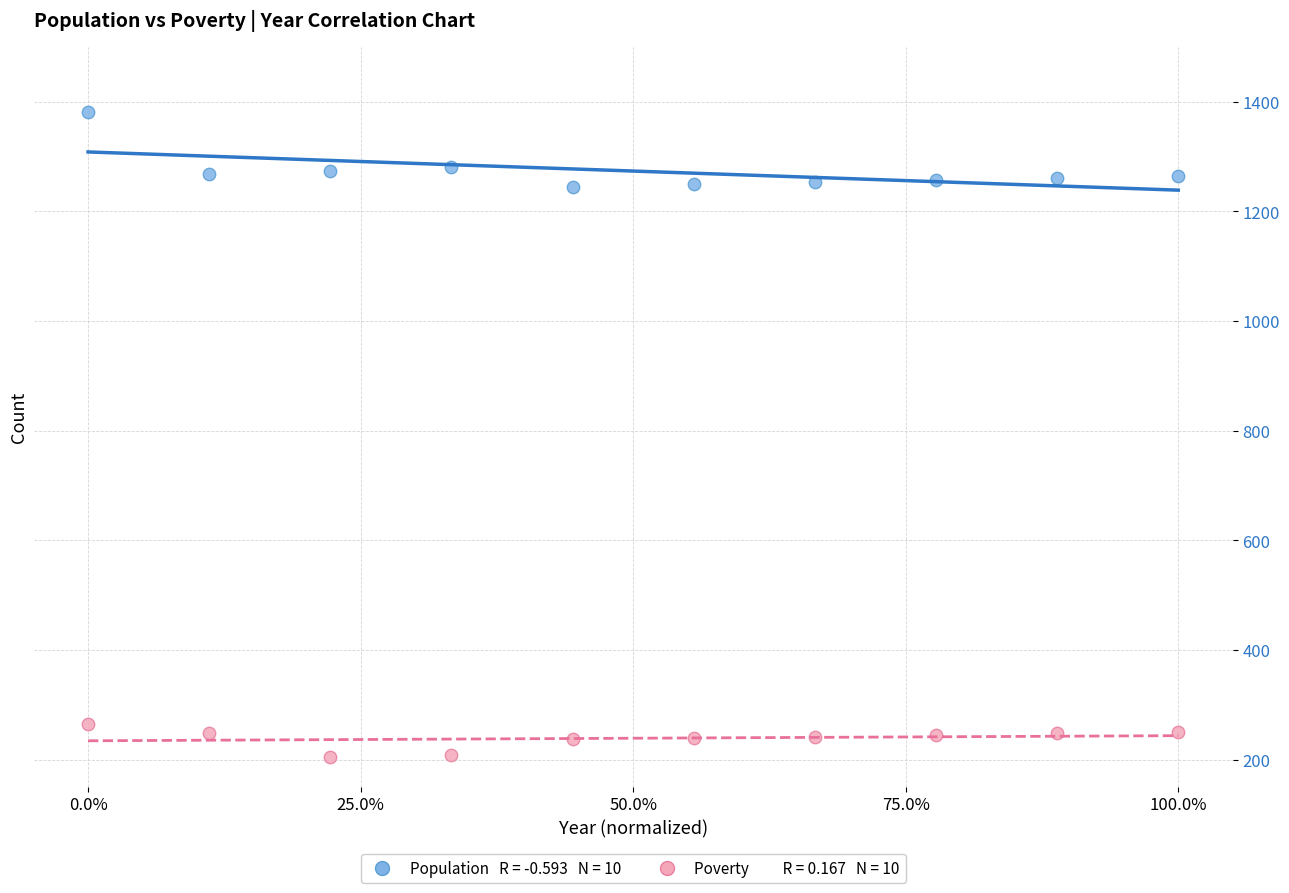

Across all data points, what is the range of Y values (max minus min)?

1177